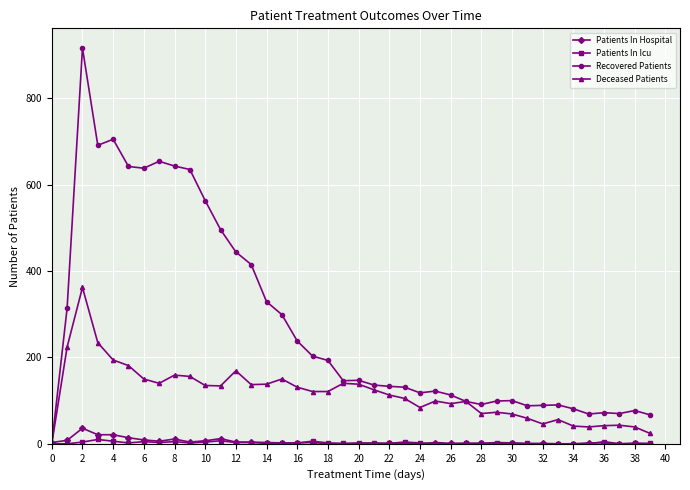

How many values in the Recovered Patients series are below 146?

20